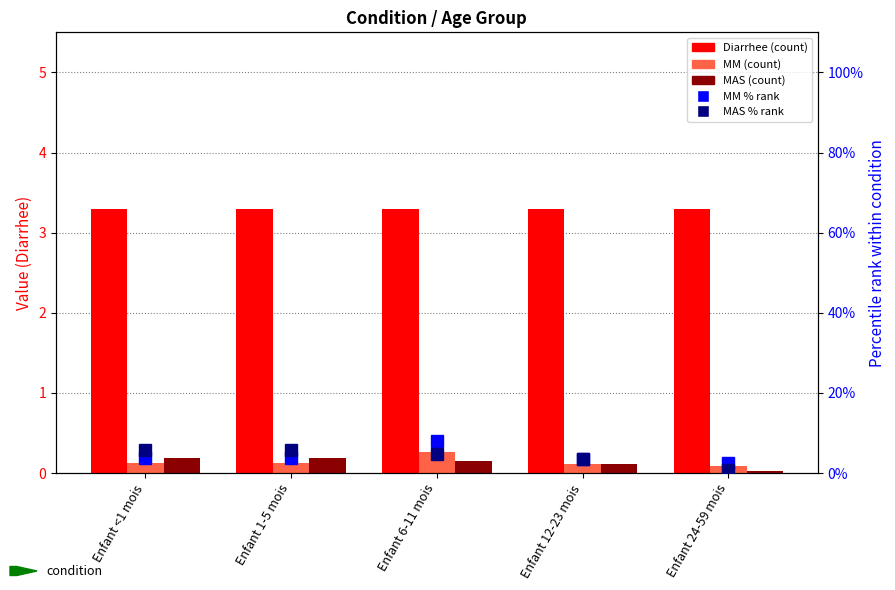

Reading right to left, extract all data points from this chart.

Diarrhee: 3.3	3.3	3.3	3.3	3.3
MM: 0.1	0.1	0.3	0.1	0.1
MAS: 0.0	0.1	0.2	0.2	0.2
MM % of Diarrhee max: 2.5	3.5	8.0	3.9	3.9
MAS % of Diarrhee max: 0.8	3.4	4.7	5.8	5.8